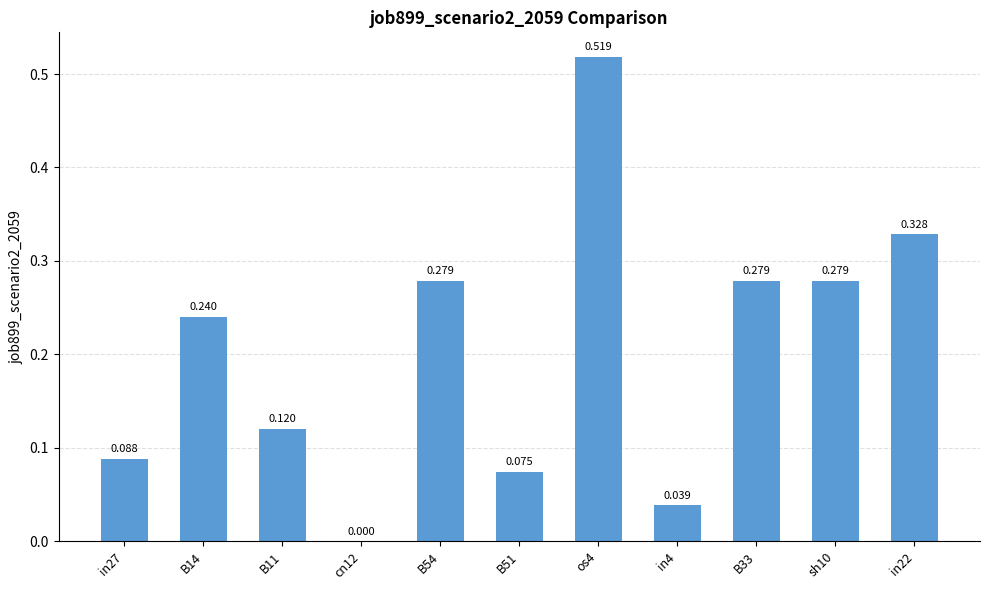

Are the bars horizontal?

No